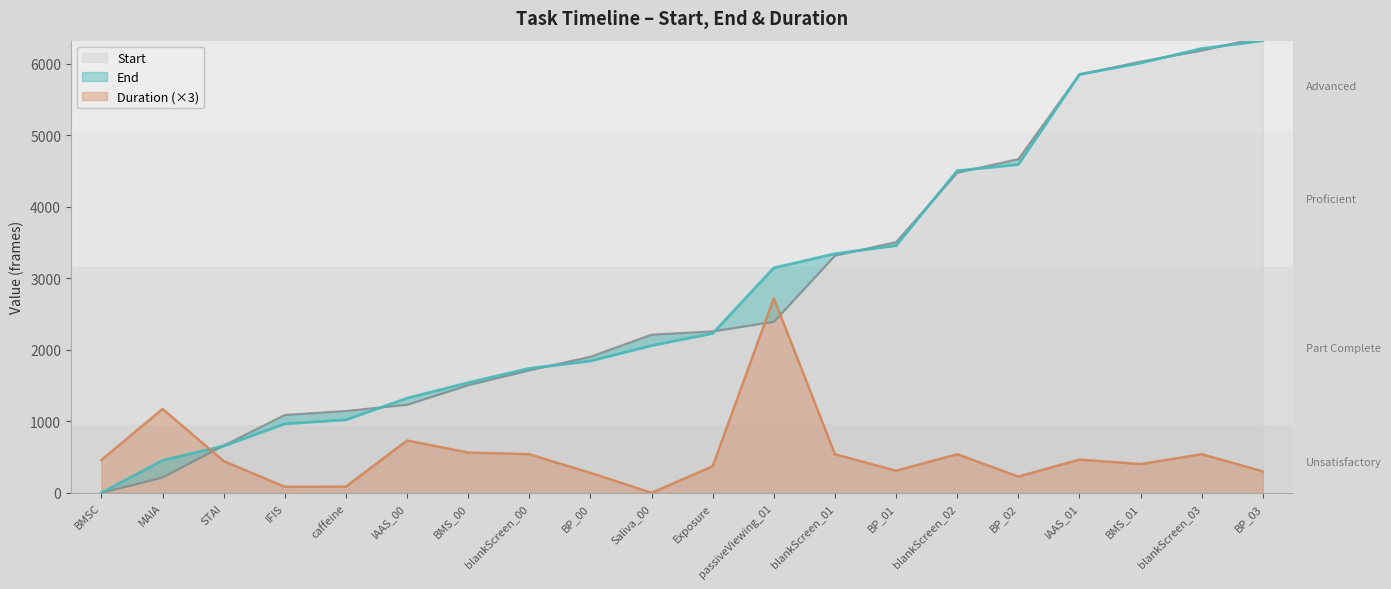

What value does the End series have at Exposure, to the nearest 50?

2250